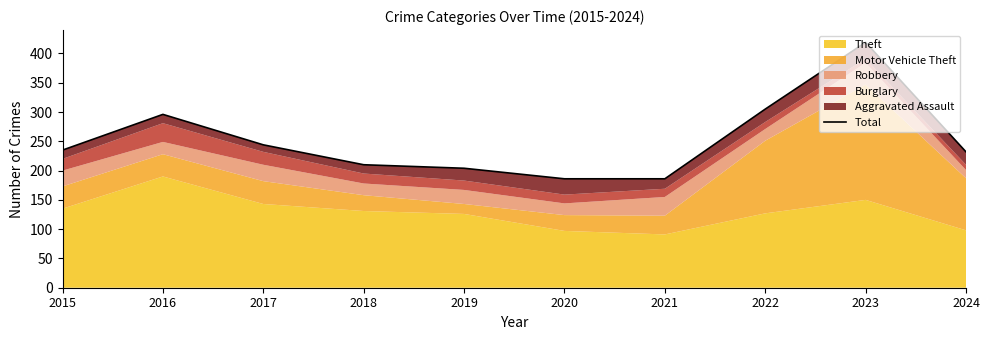

List the labels in order of value, largest first.

2023, 2022, 2016, 2017, 2015, 2024, 2018, 2019, 2020, 2021